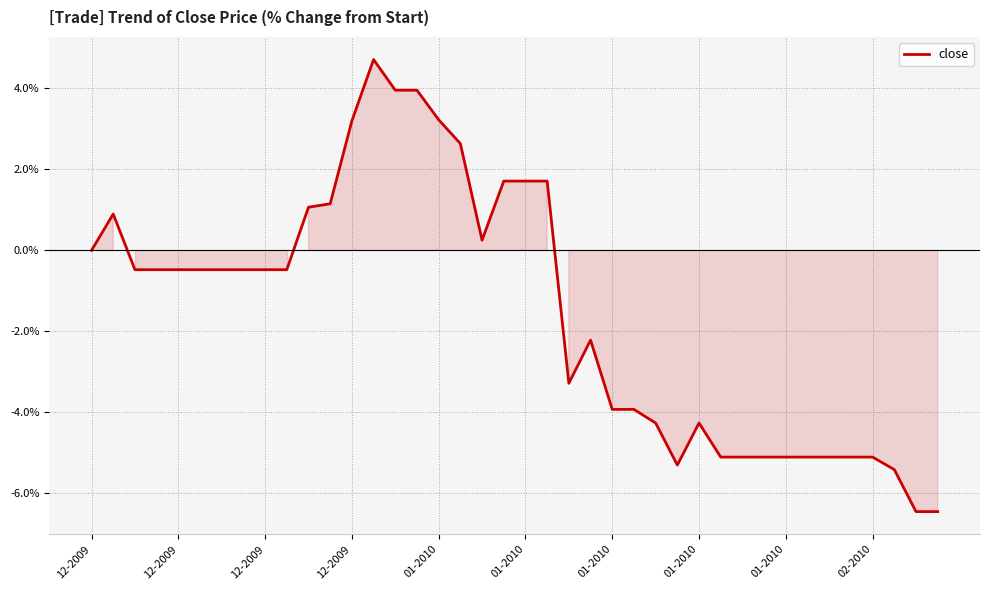

What is the greatest value displayed?

4.7